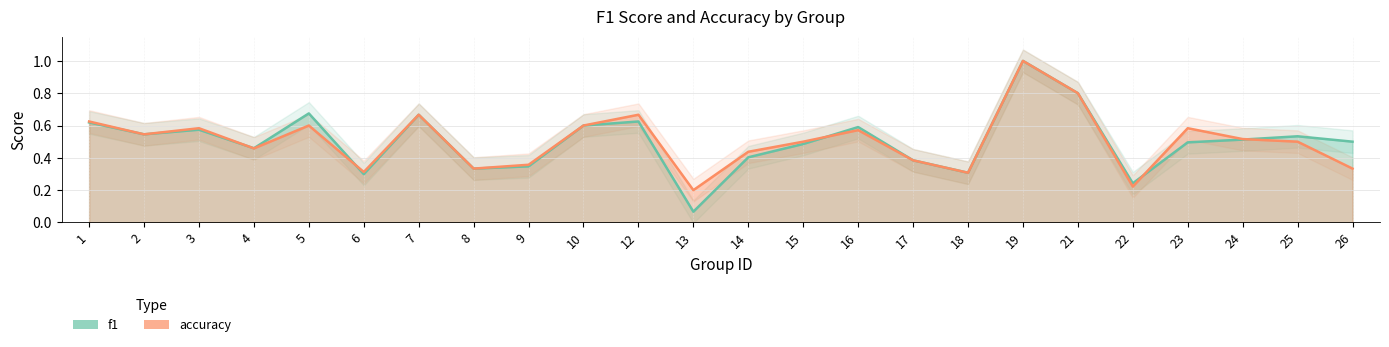

After their last crossing, which series has the higher values: accuracy or f1?

f1